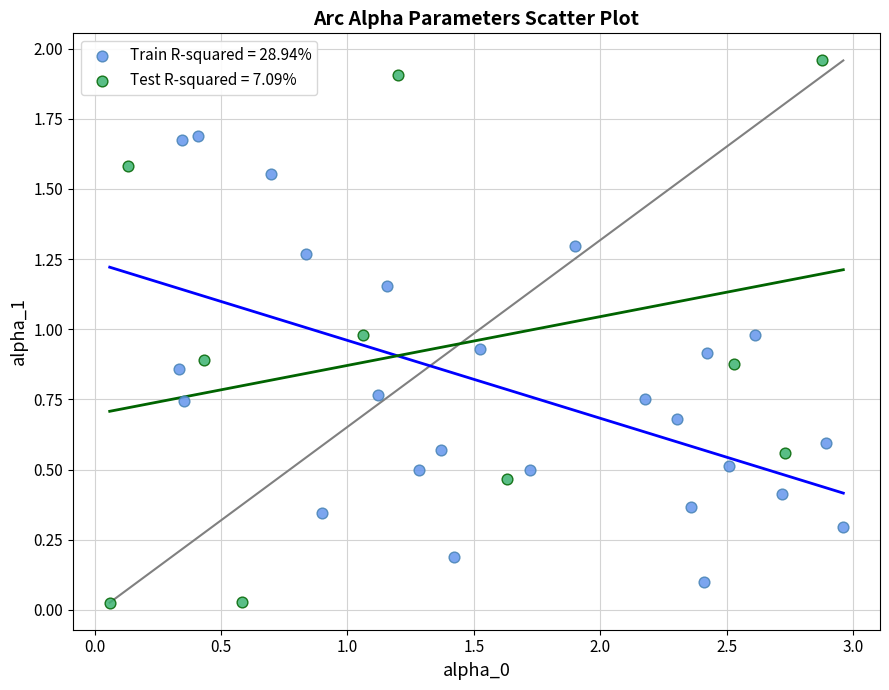

Which series has the largest Y range (max minus min)?

Test R-squared = 7.09%